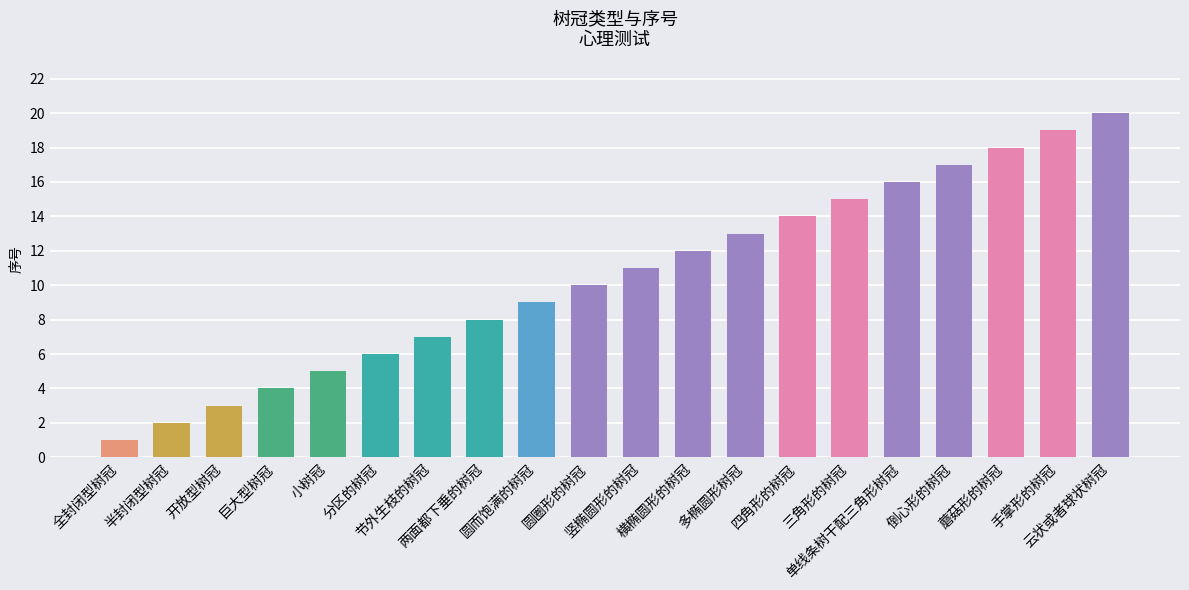

How many bars are there in total?

20